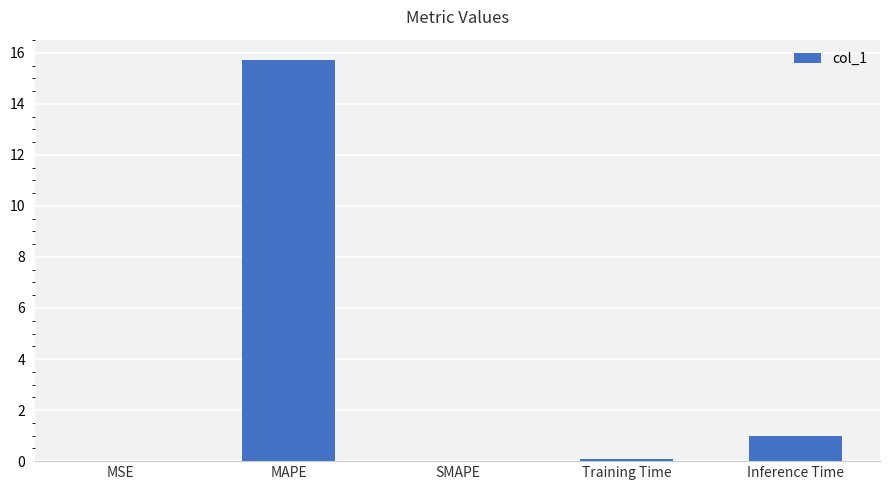

How many series are shown in this chart?

1